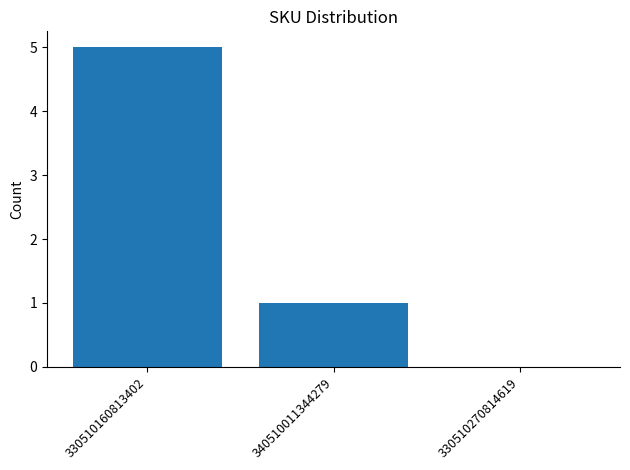

Reading left to right, what are all the values shown in this chart?

5	1	0